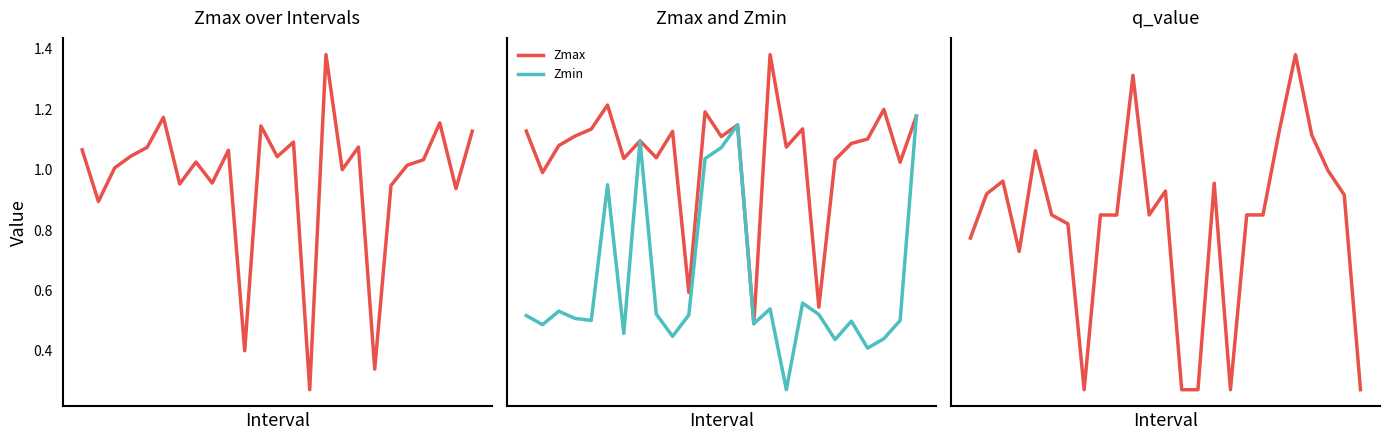

Rank the series at 15 from highest to lowest value.

Zmax, q_value, Zmin